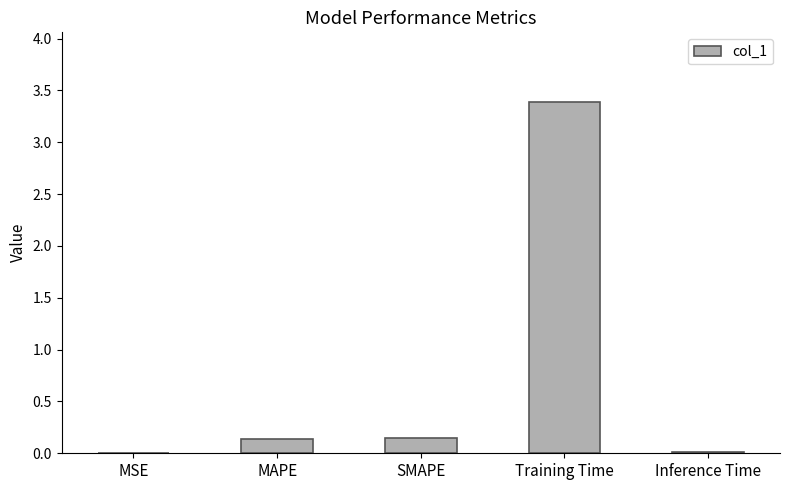

Which label corresponds to the largest value in the chart?

Training Time